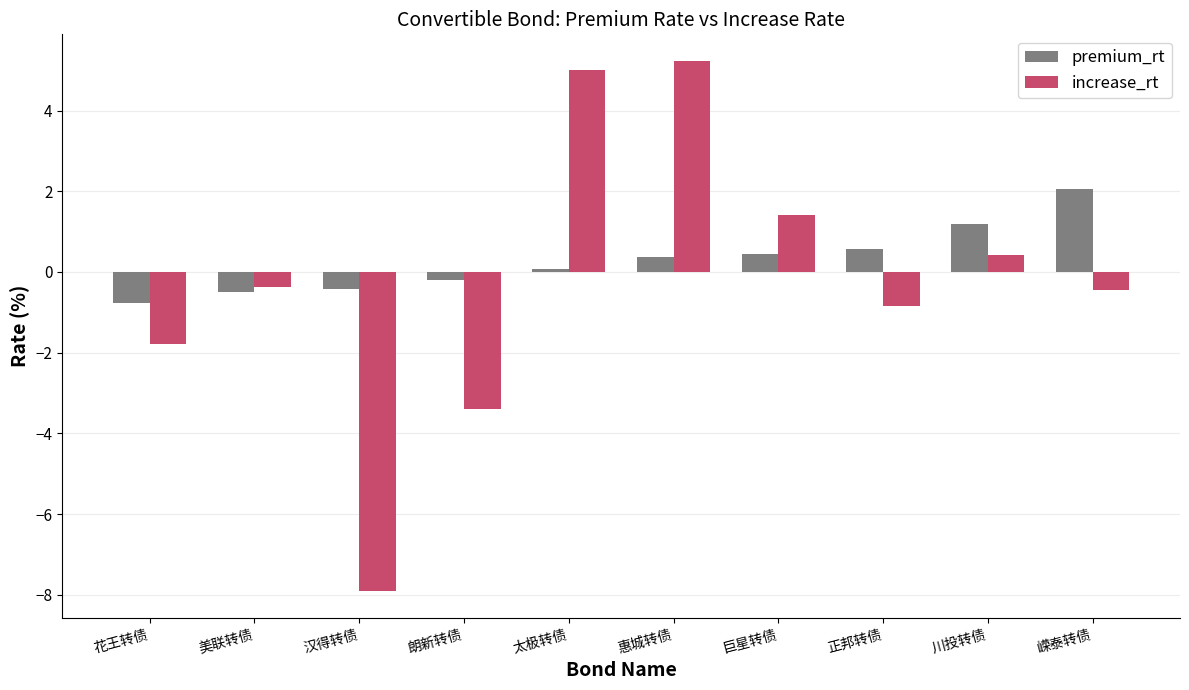

What is the difference between the premium_rt values at 花王转债 and 汉得转债?

0.3